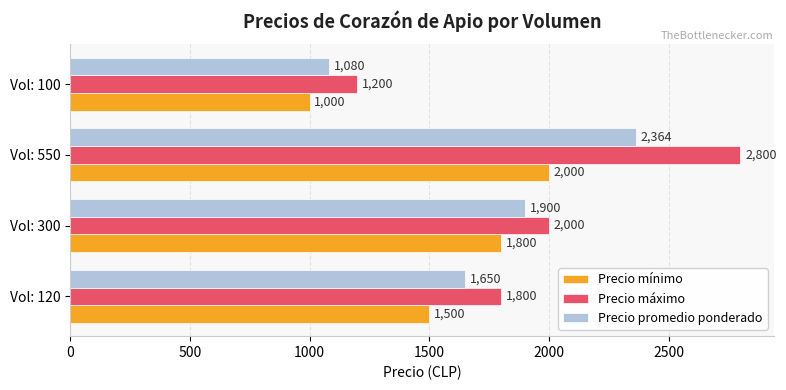

Rank the series by their average value, from lowest to highest.

Precio mínimo, Precio promedio ponderado, Precio máximo